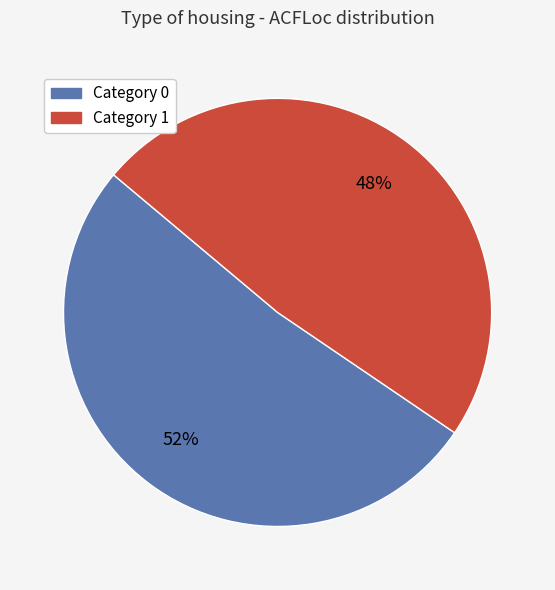

Rank the categories by value from lowest to highest.

Category 1, Category 0